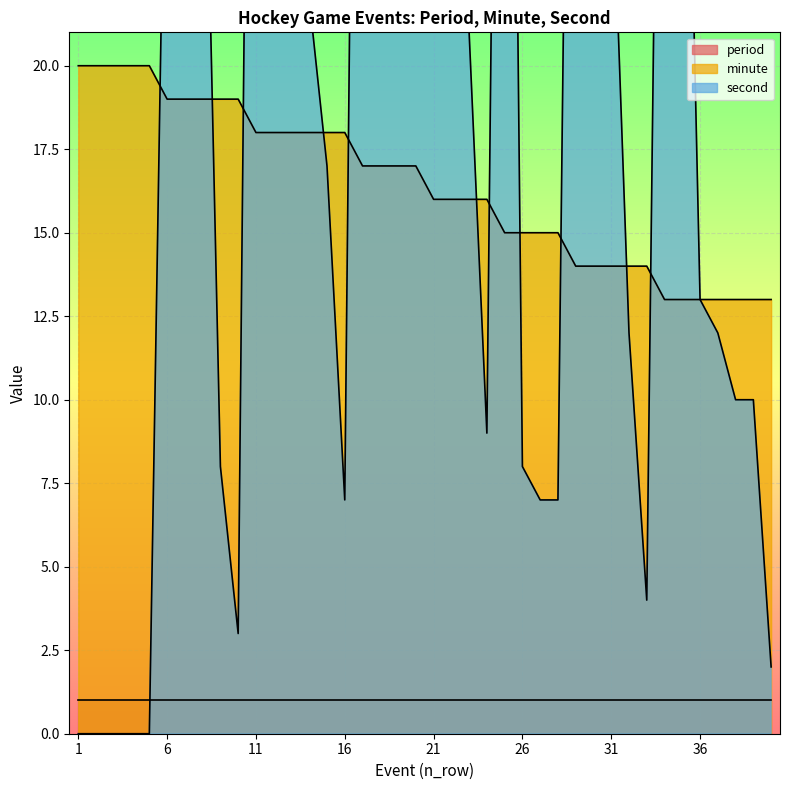

How many intersections are there between second and minute?

11